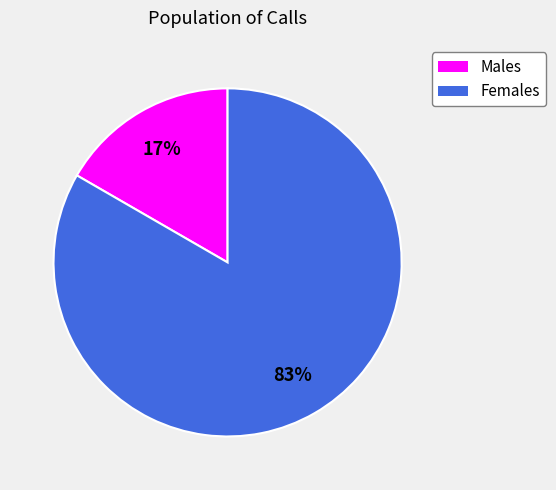

Does any single category account for the majority?

Yes